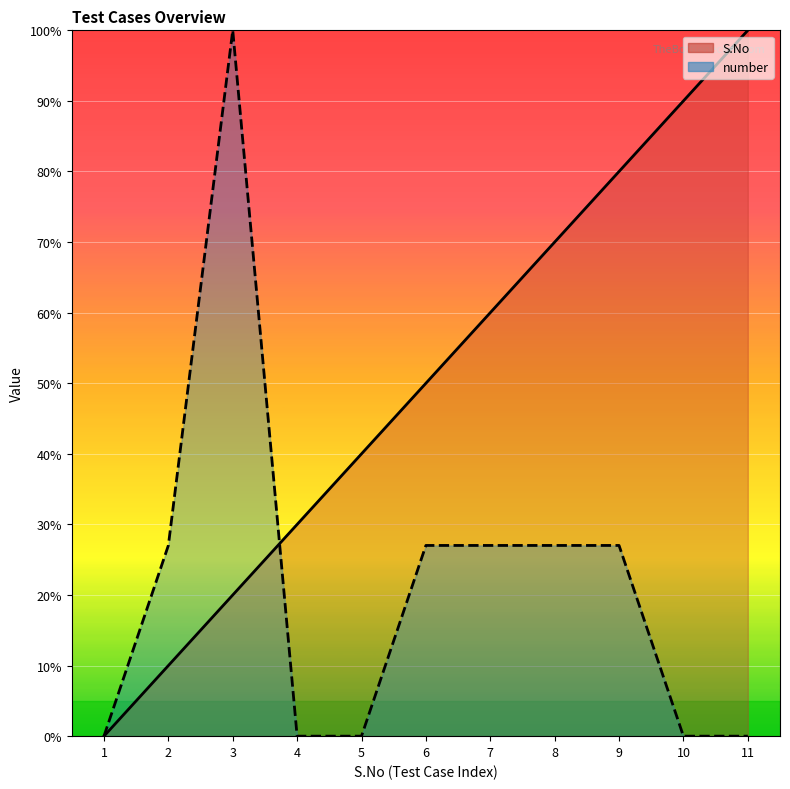

Reading right to left, list all the values displayed in this chart.

S.No: 11=100.0	10=90.0	9=80.0	8=70.0	7=60.0	6=50.0	5=40.0	4=30.0	3=20.0	2=10.0	1=0.0
number: 11=0.0	10=0.0	9=27.0	8=27.0	7=27.0	6=27.0	5=0.0	4=0.0	3=100.0	2=27.0	1=0.0